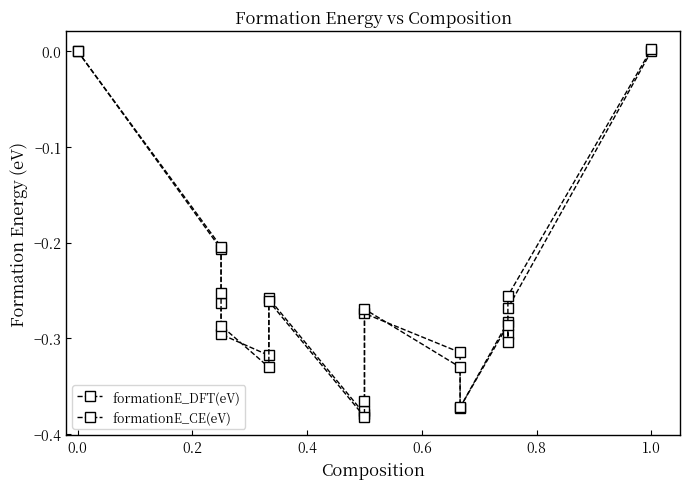

Rank the series by their maximum value, from lowest to highest.

formationE_DFT(eV), formationE_CE(eV)